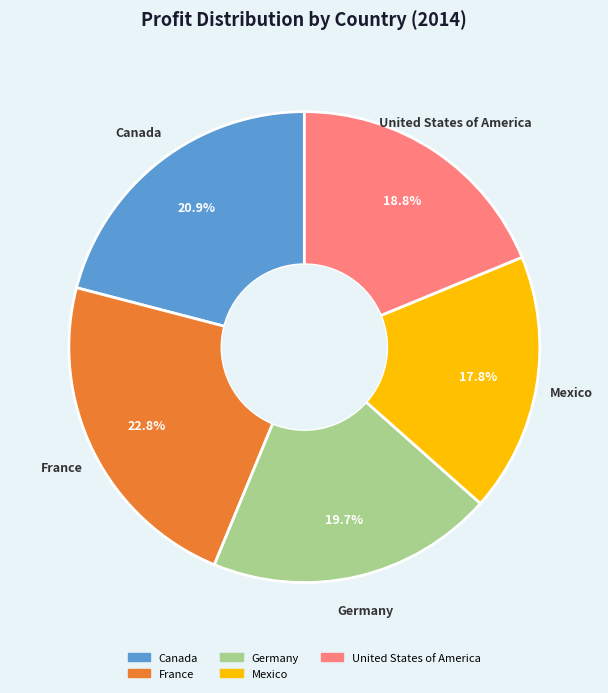

How many segments does this pie chart have?

5